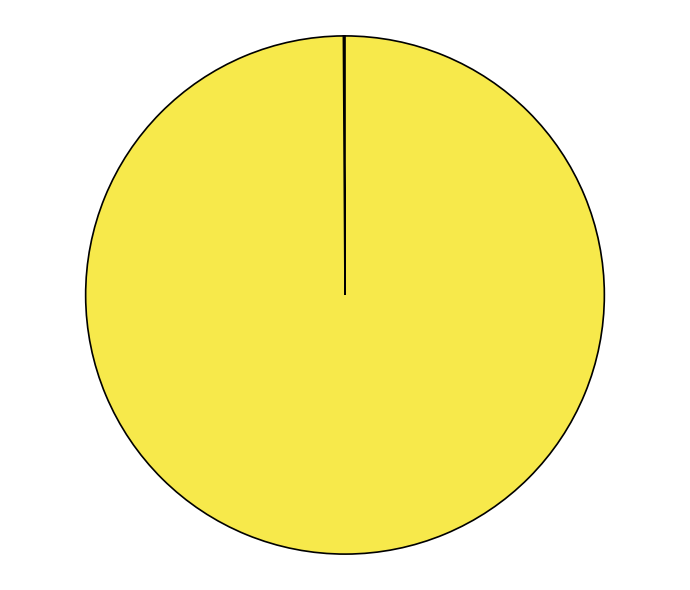

Is there any slice that represents more than half of the pie?

Yes